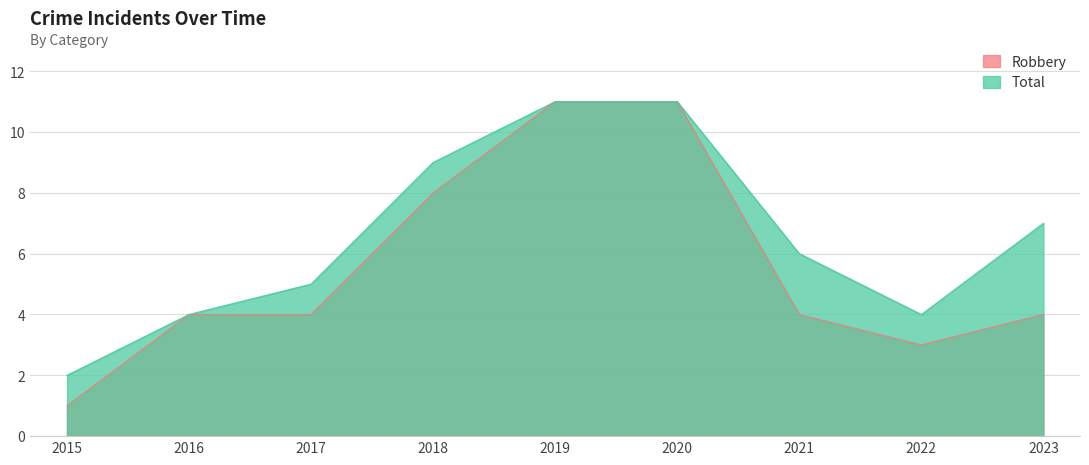

Reading right to left, extract all data points from this chart.

Robbery: 4	3	4	11	11	8	4	4	1
Total: 7	4	6	11	11	9	5	4	2